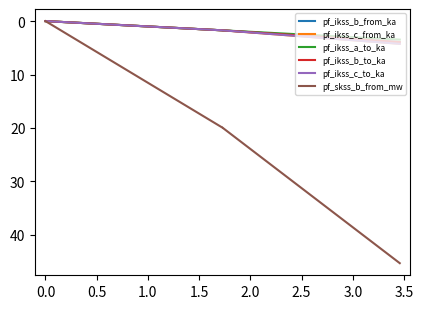

Rank the series by their maximum value, from highest to lowest.

pf_skss_b_from_mw, pf_ikss_c_from_ka, pf_ikss_c_to_ka, pf_ikss_b_from_ka, pf_ikss_b_to_ka, pf_ikss_a_to_ka